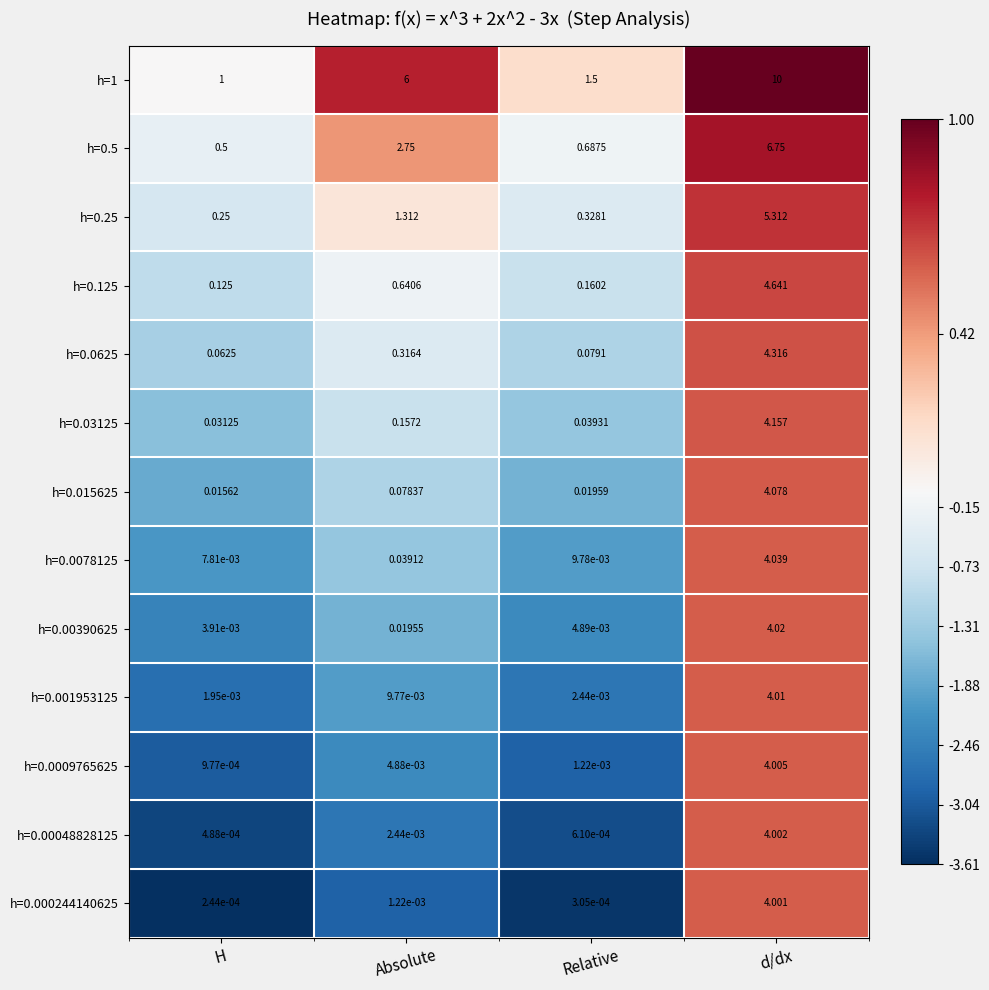

At which category does the chart reach its minimum across all series?

H